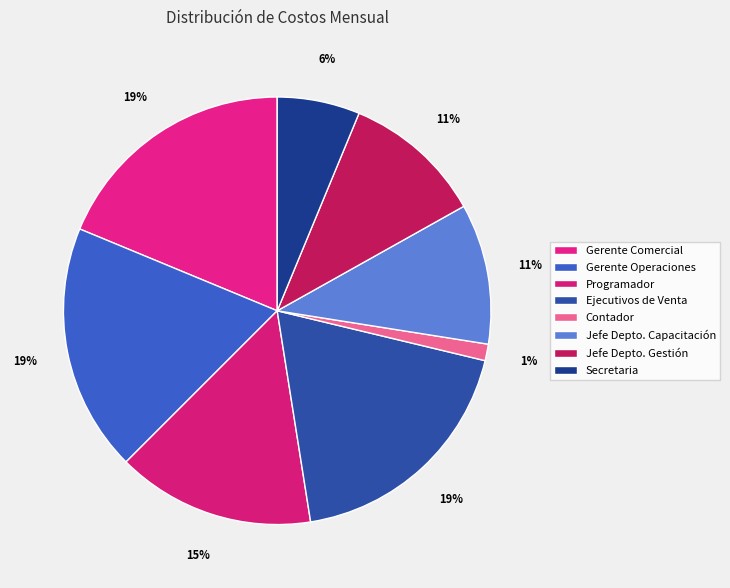

What is the largest slice in the pie chart?

Gerente Comercial